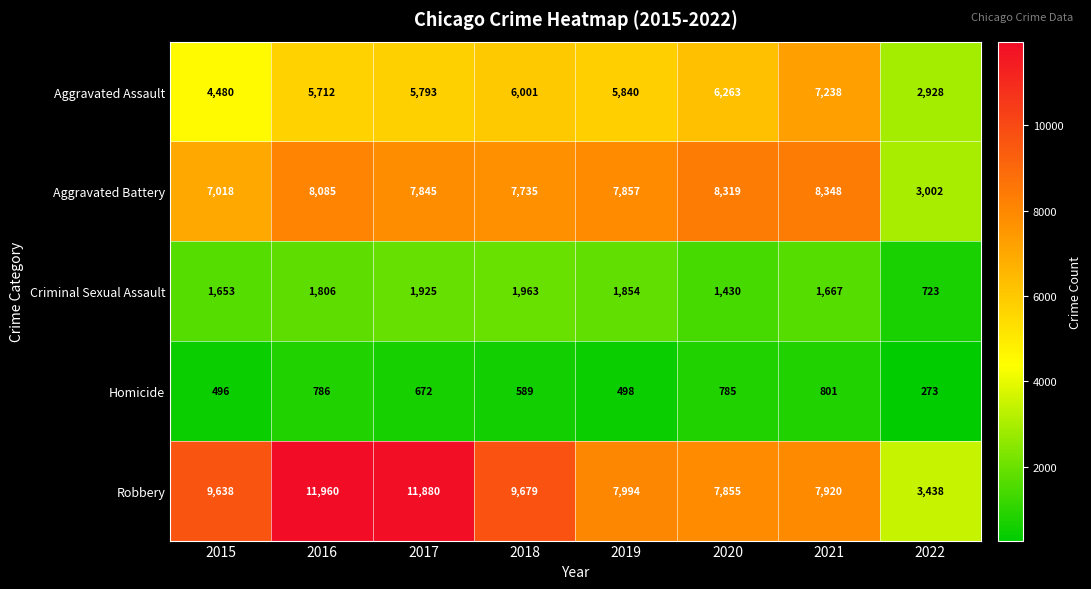

What is the smallest value displayed?

273